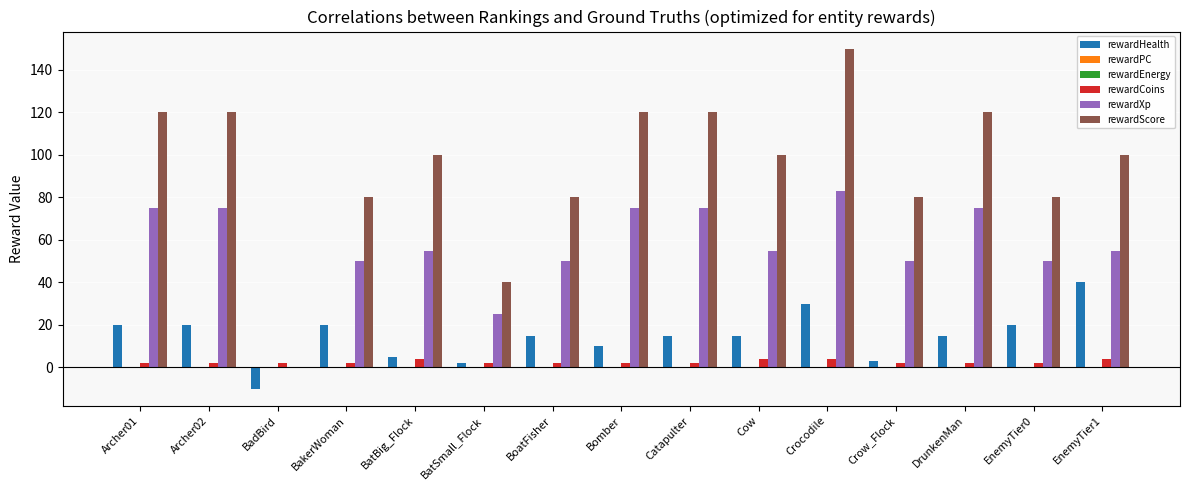

What is the greatest value displayed?

150